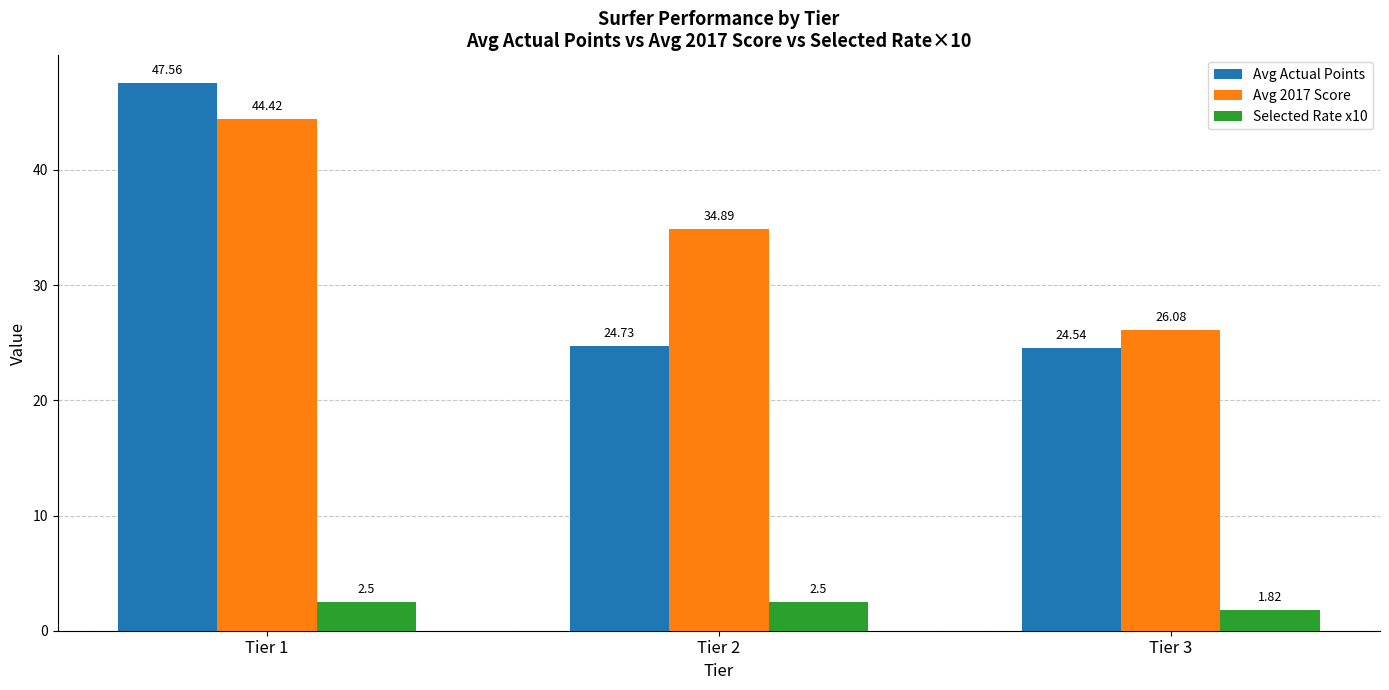

What is the value of the Selected Rate x10 bar at the 1st from the left?

2.5